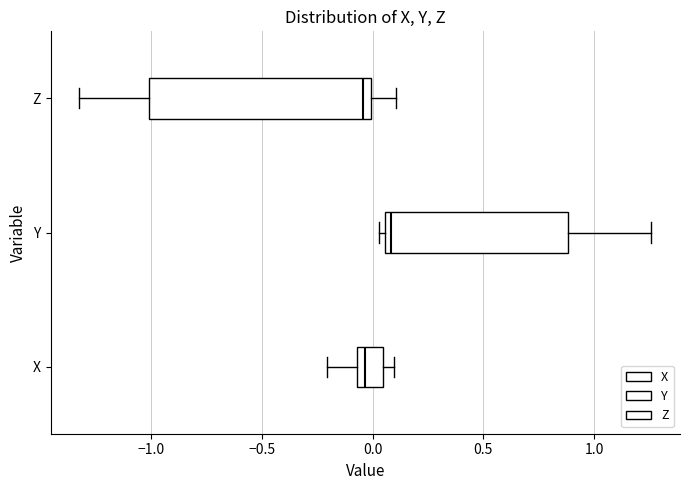

Where is the right edge of the box for Y on the x-axis? The values are not printed on the chart, so give them approximately, as read against the axis.

0.90